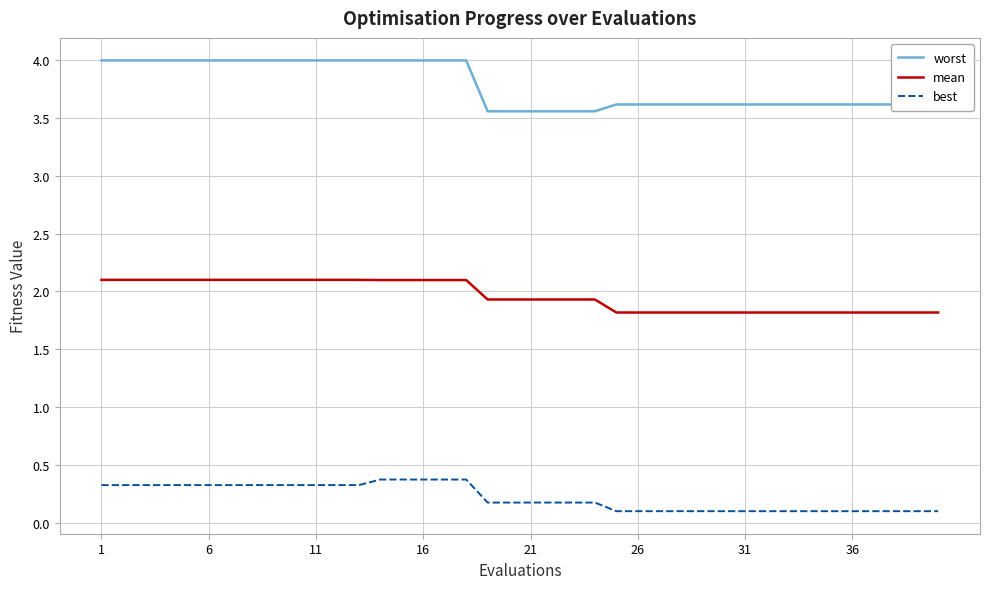

Reading left to right, list all the values displayed in this chart.

worst: 4.0	4.0	4.0	4.0	4.0	4.0	4.0	4.0	4.0	4.0	4.0	4.0	4.0	4.0	4.0	4.0	4.0	4.0	3.6	3.6	3.6	3.6	3.6	3.6	3.6	3.6	3.6	3.6	3.6	3.6	3.6	3.6	3.6	3.6	3.6	3.6	3.6	3.6	3.6	3.6
mean: 2.1	2.1	2.1	2.1	2.1	2.1	2.1	2.1	2.1	2.1	2.1	2.1	2.1	2.1	2.1	2.1	2.1	2.1	1.9	1.9	1.9	1.9	1.9	1.9	1.8	1.8	1.8	1.8	1.8	1.8	1.8	1.8	1.8	1.8	1.8	1.8	1.8	1.8	1.8	1.8
best: 0.3	0.3	0.3	0.3	0.3	0.3	0.3	0.3	0.3	0.3	0.3	0.3	0.3	0.4	0.4	0.4	0.4	0.4	0.2	0.2	0.2	0.2	0.2	0.2	0.1	0.1	0.1	0.1	0.1	0.1	0.1	0.1	0.1	0.1	0.1	0.1	0.1	0.1	0.1	0.1